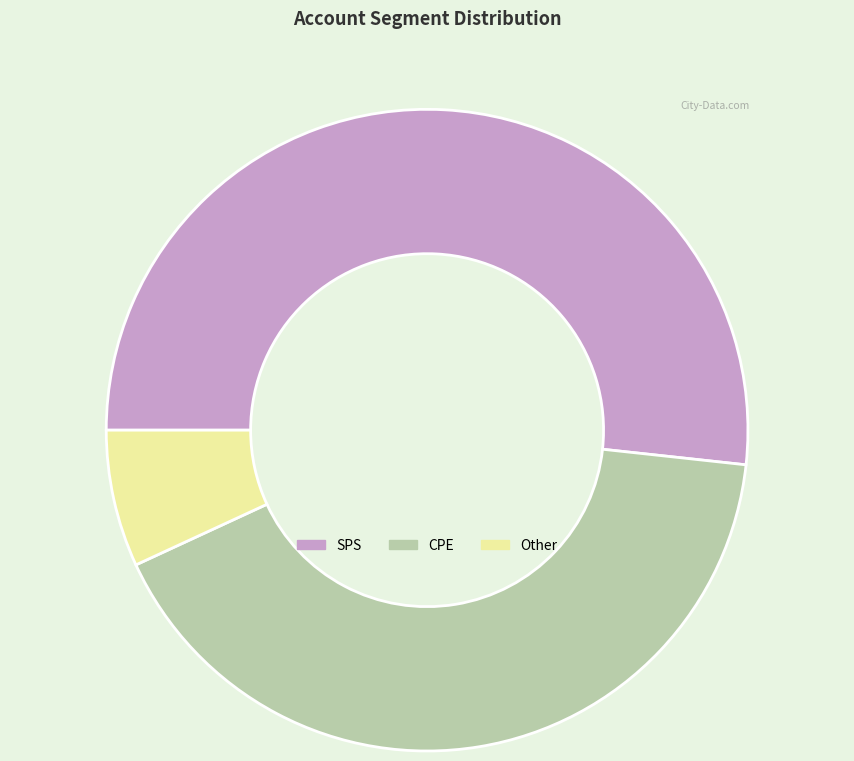

Between SPS and CPE, which is larger?

SPS